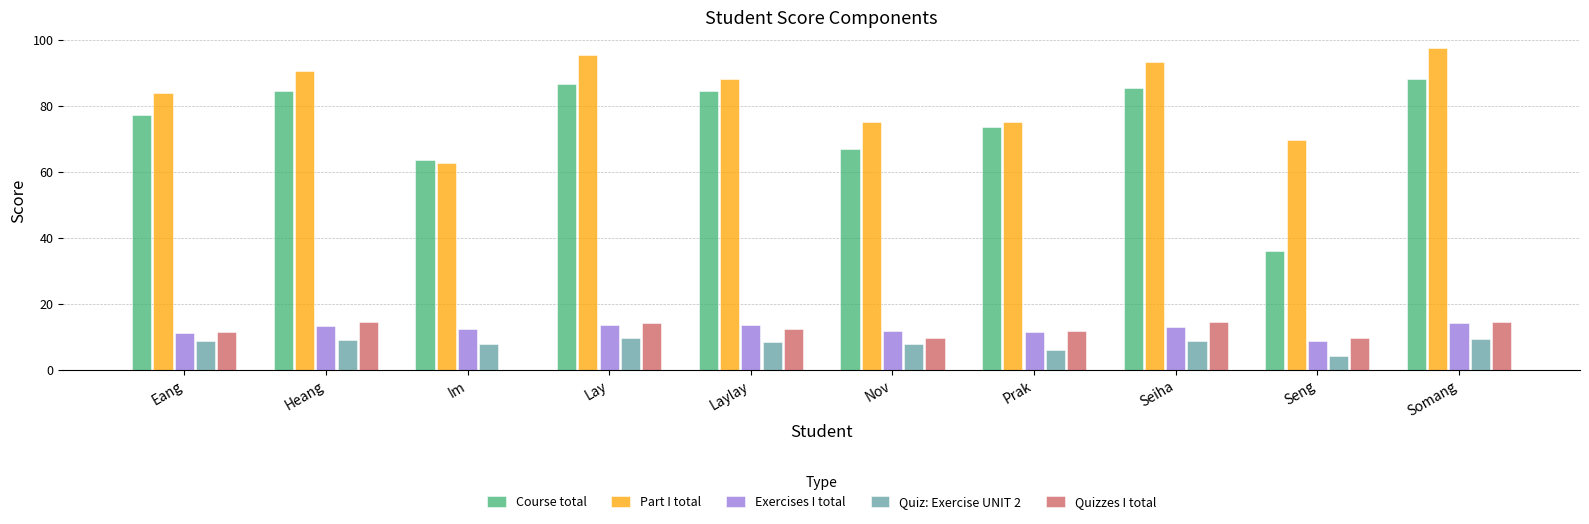

Is the value of Course total at Heang greater than the value of Exercises I total at Prak?

Yes